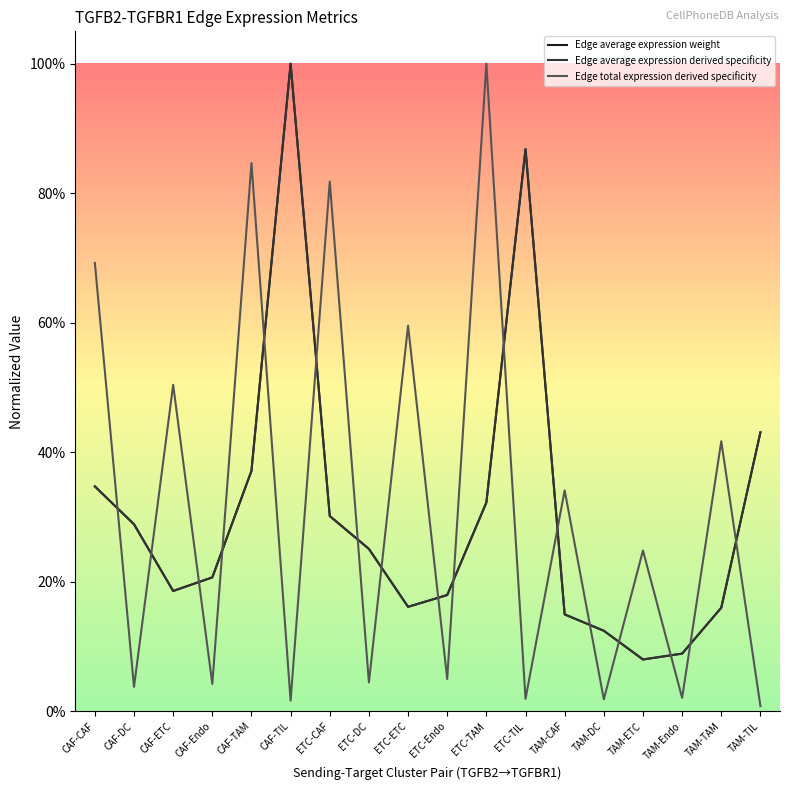

Rank the series by their maximum value, from lowest to highest.

Edge average expression weight, Edge average expression derived specificity, Edge total expression derived specificity